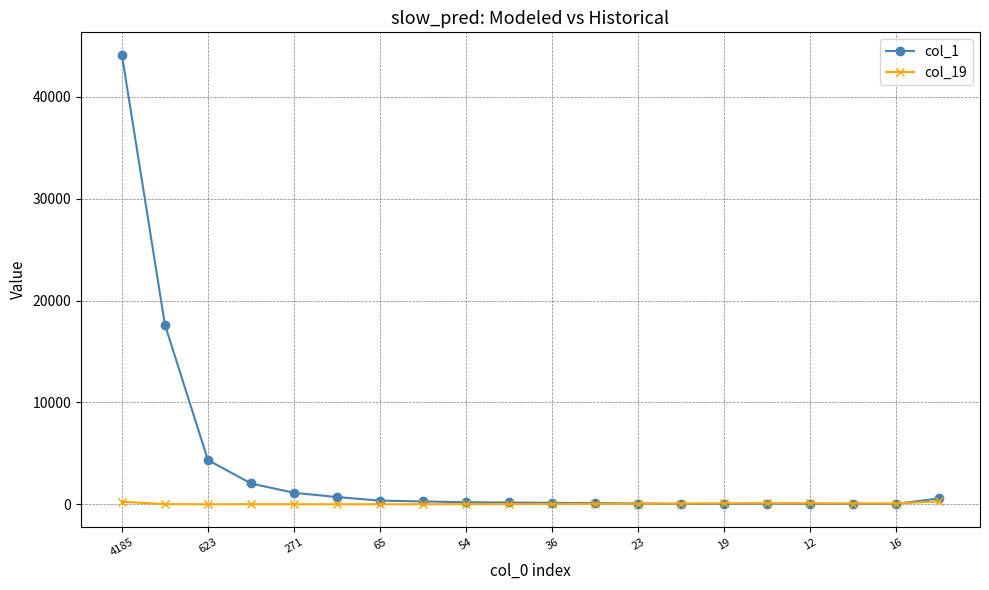

What is the greatest value displayed?

44106